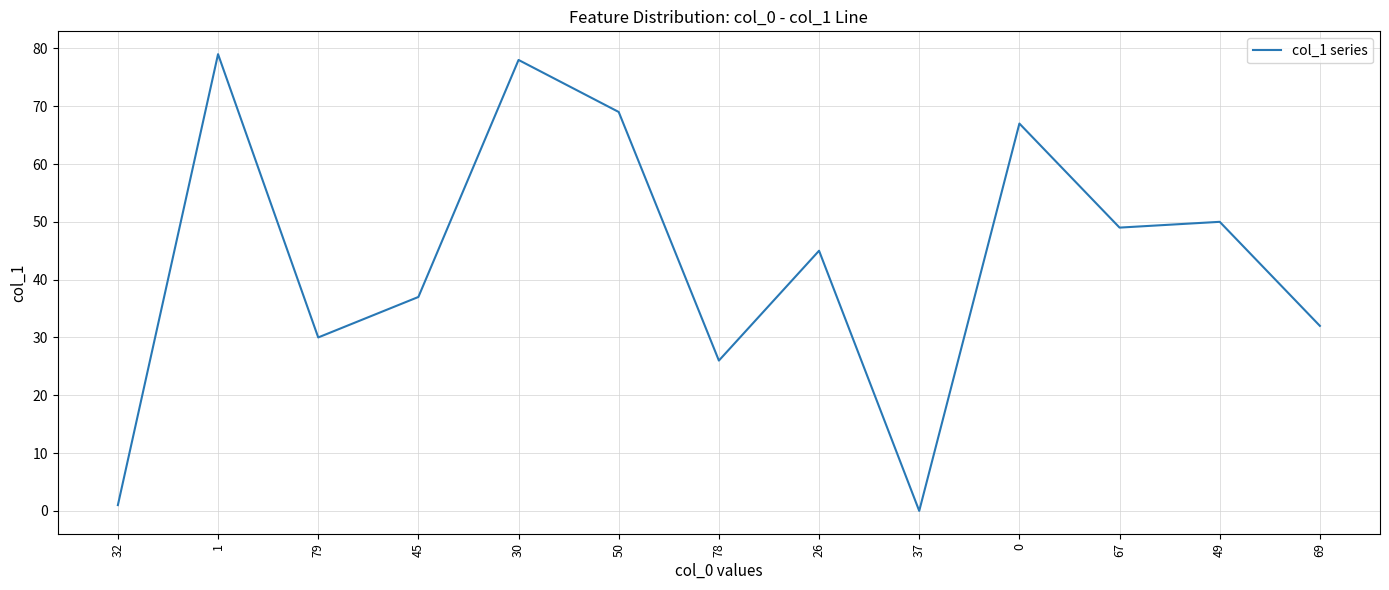

Between 78 and 26, which is larger?

26